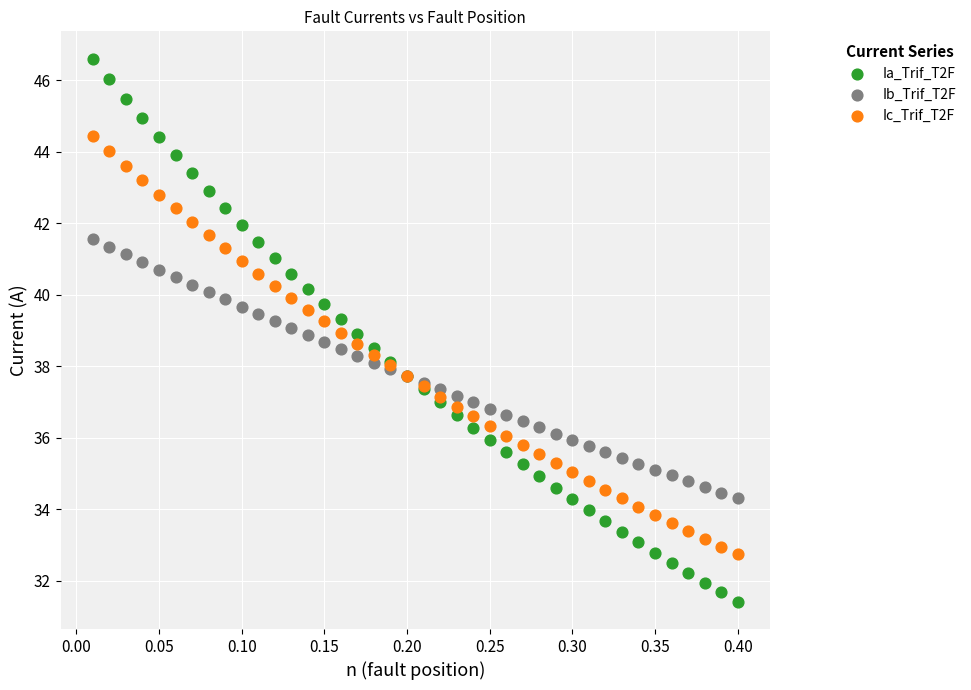

Which series has the largest Y range (max minus min)?

Ia_Trif_T2F